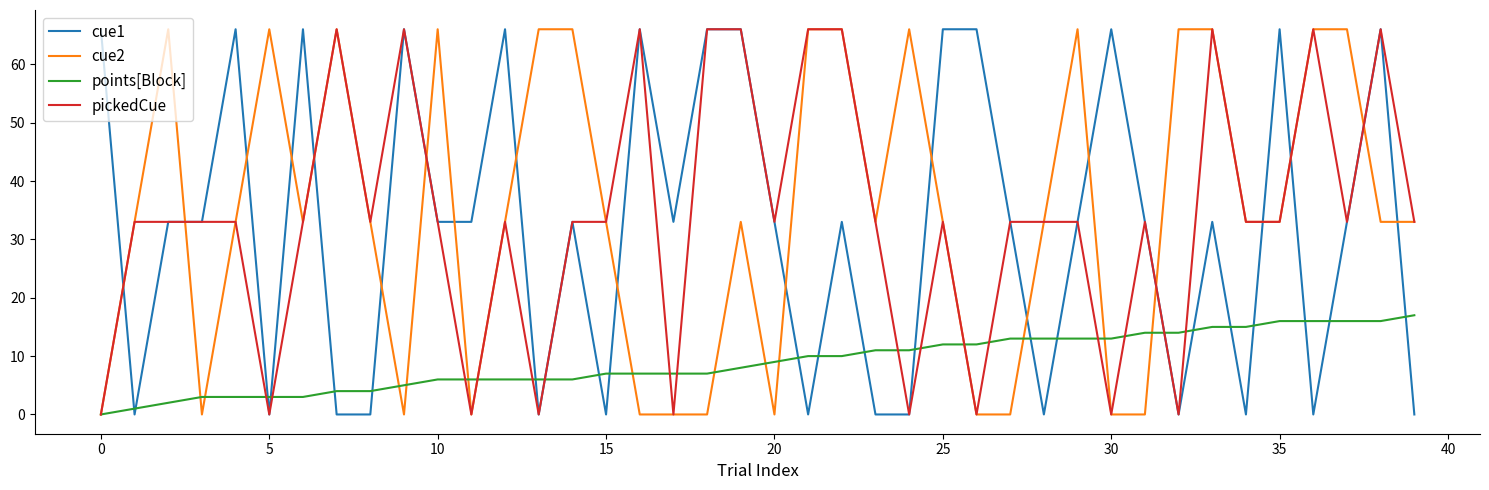

Reading left to right, transcribe all the data shown in this chart.

cue1: 66	0	33	33	66	0	66	0	0	66	33	33	66	0	33	0	66	33	66	66	33	0	33	0	0	66	66	33	0	33	66	33	0	33	0	66	0	33	66	0
cue2: 0	33	66	0	33	66	33	66	33	0	66	0	33	66	66	33	0	0	0	33	0	66	66	33	66	33	0	0	33	66	0	0	66	66	33	33	66	66	33	33
points[Block]: 0	1	2	3	3	3	3	4	4	5	6	6	6	6	6	7	7	7	7	8	9	10	10	11	11	12	12	13	13	13	13	14	14	15	15	16	16	16	16	17
pickedCue: 0	33	33	33	33	0	33	66	33	66	33	0	33	0	33	33	66	0	66	66	33	66	66	33	0	33	0	33	33	33	0	33	0	66	33	33	66	33	66	33